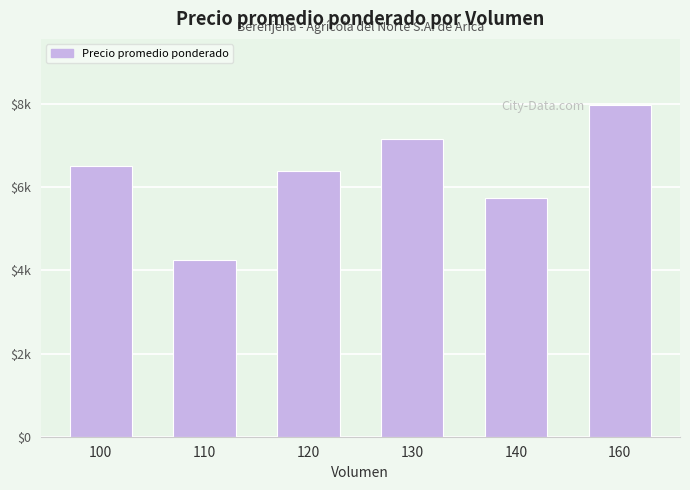

What is the difference between the values at 160 and 140?

2219